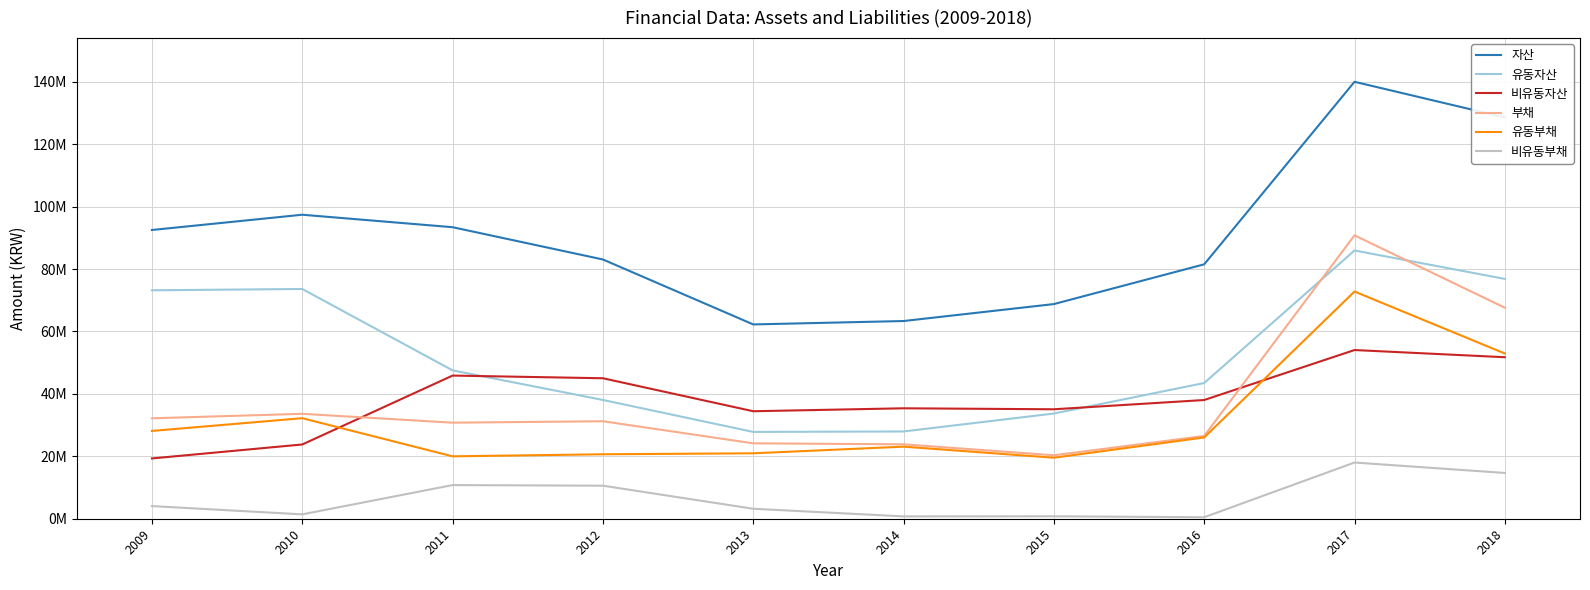

Which series ends up on top after the final intersection of 유동부채 and 비유동자산?

유동부채